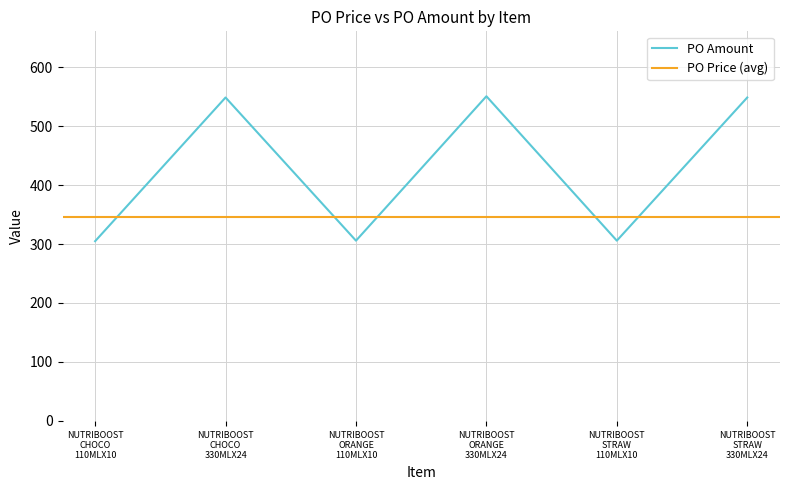

How many data points does each series have?

6